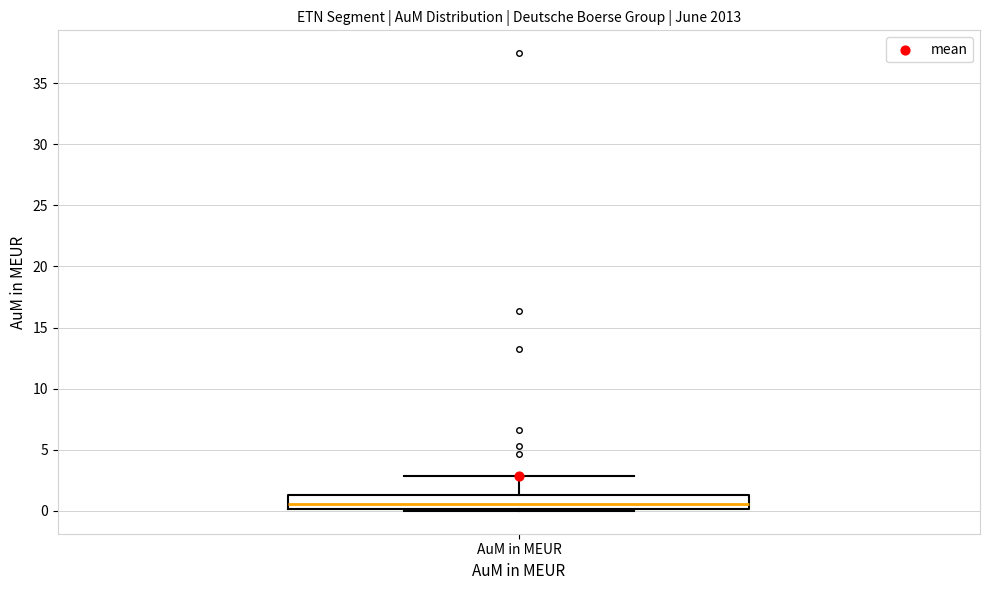

Transcribe this box plot: give where the median line is, the range the box spans, and where the two whiskers end, as read against the y-axis. The values are not printed on the chart, so give them approximately, as read against the axis.

median 0.5, box 0.0 to 1.5, whiskers 0.0 to 3.0